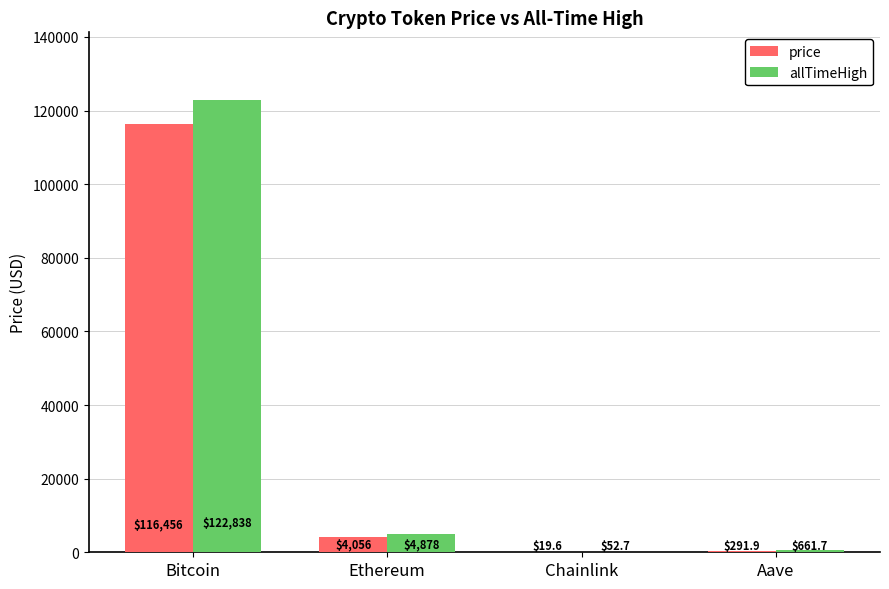

At which label does price first exceed 4056?

Bitcoin